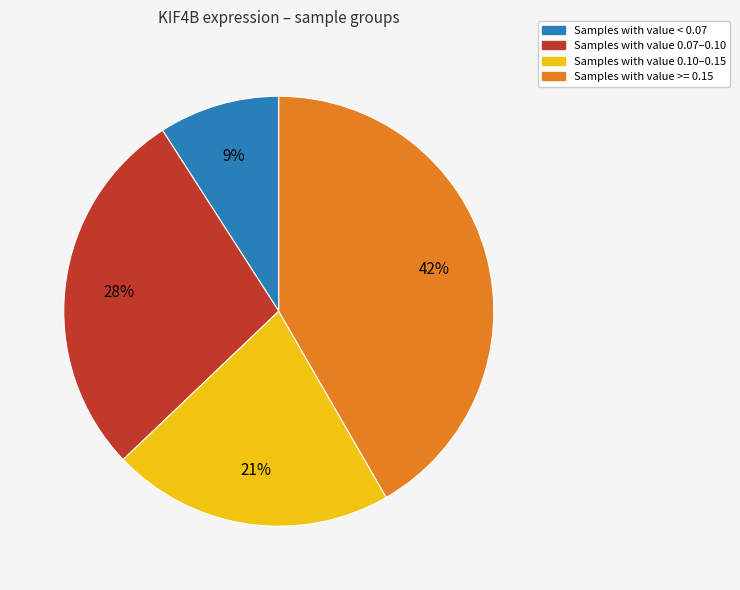

To the nearest percent, what is the average slice percentage?

25%